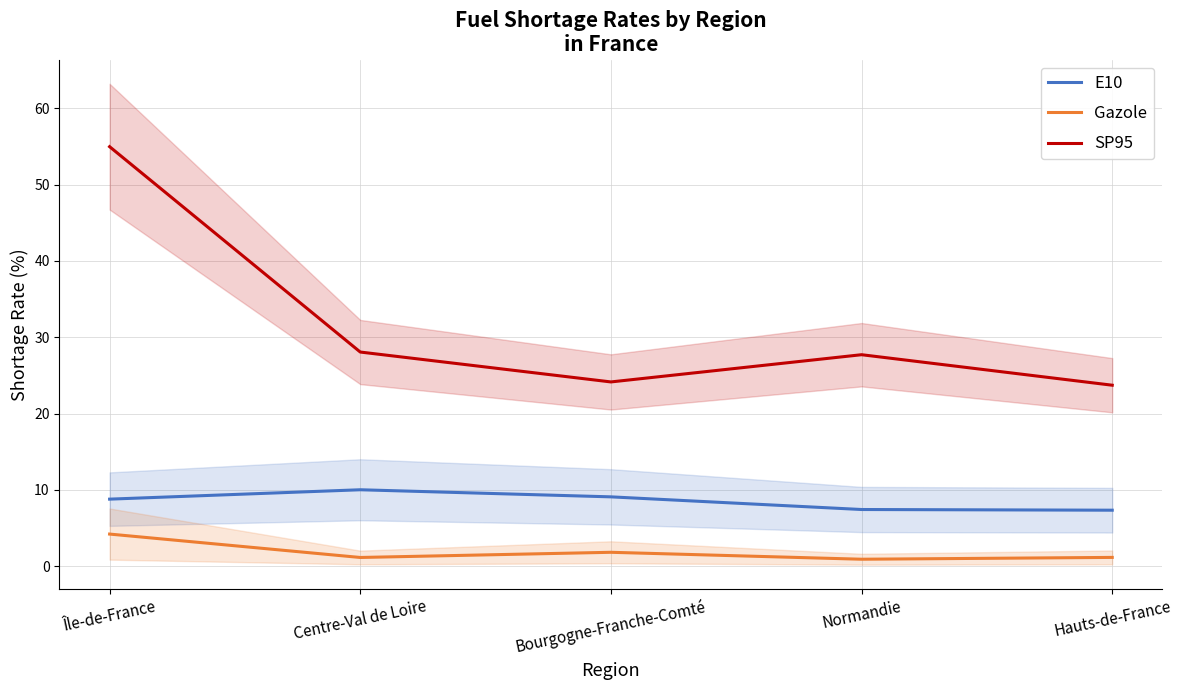

At how many categories does at least one series exceed 2?

5